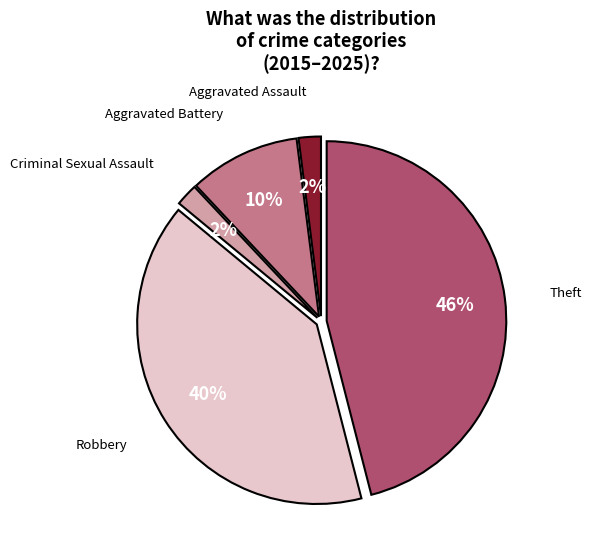

To the nearest percent, what is the difference between the largest and smallest slice percentages?

44%